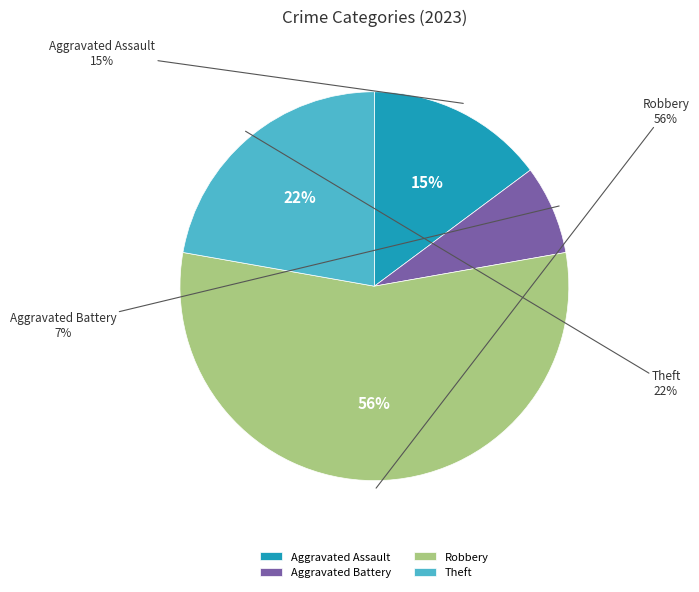

To the nearest percent, what portion does Theft represent?

22%